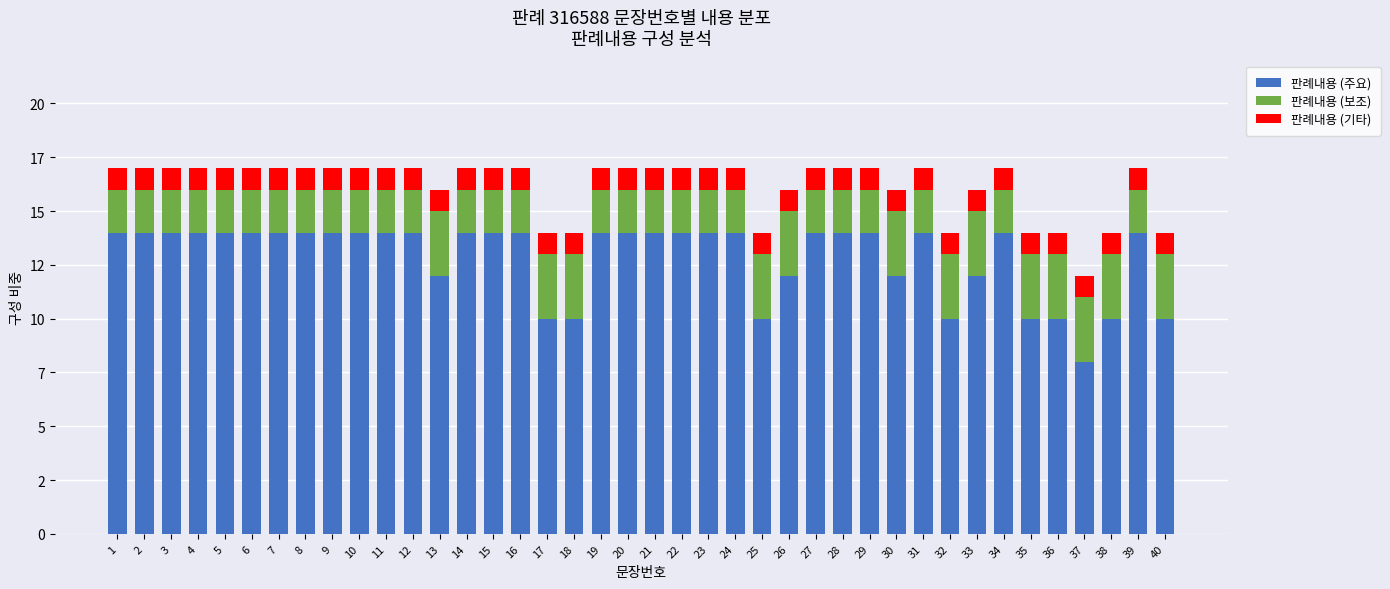

Does the chart contain any negative values?

No